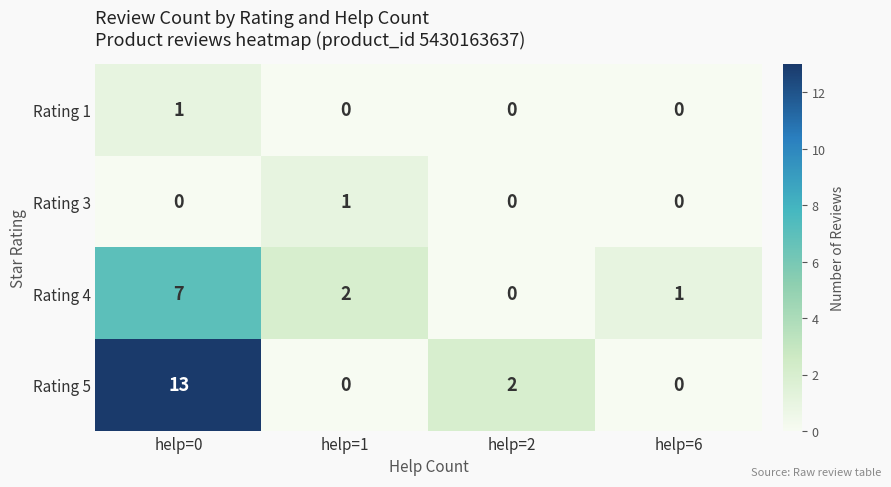

Count the Rating 3 values in the range 0 to 1.

4